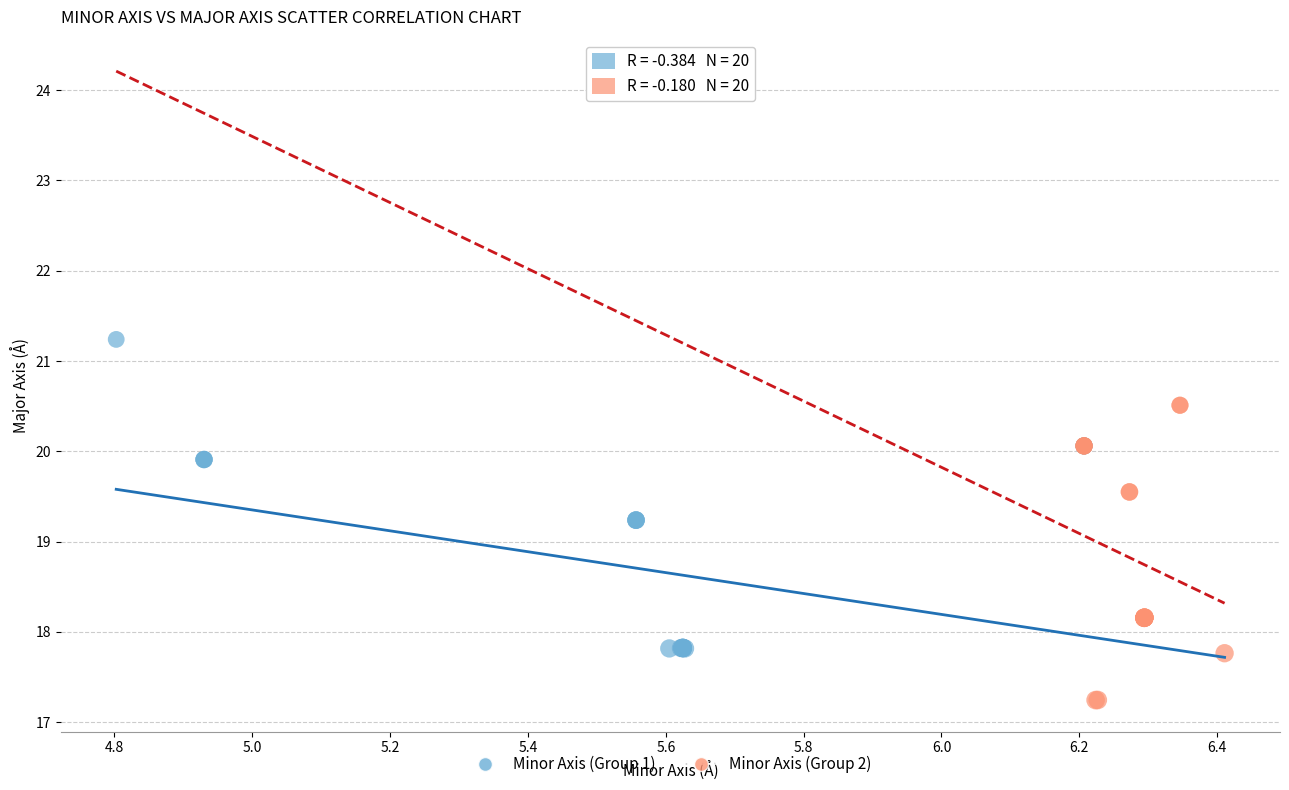

Which series has the largest Y range (max minus min)?

Minor Axis (Group 1)